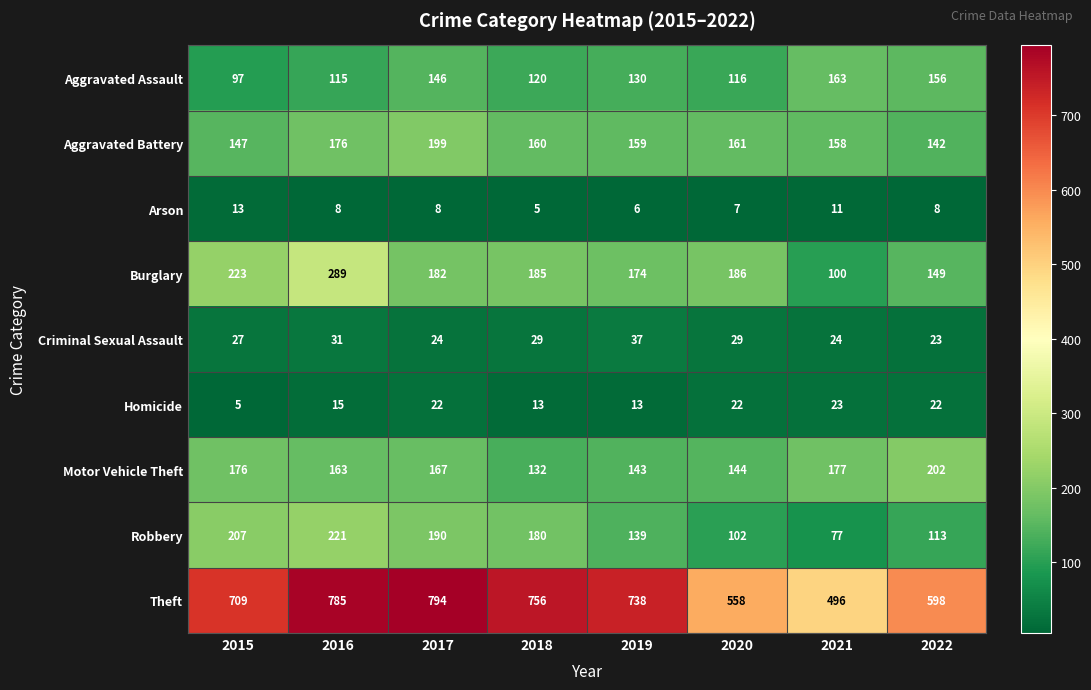

What is the difference between the Homicide values at 2019 and 2021?

10